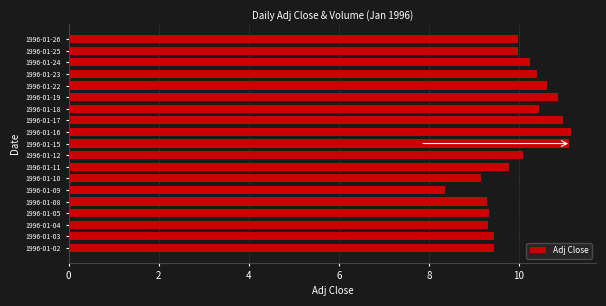

The value at 1996-01-03 is 6.6. True or false?

False